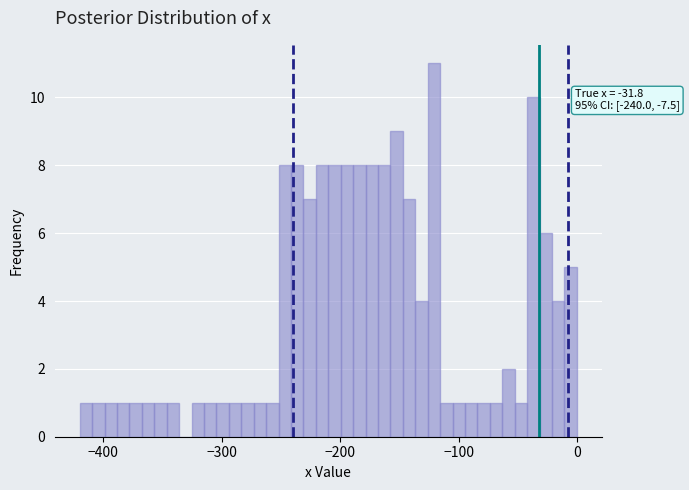

Read against the x-axis, roughly where is the centre of the tallest bar?

-120